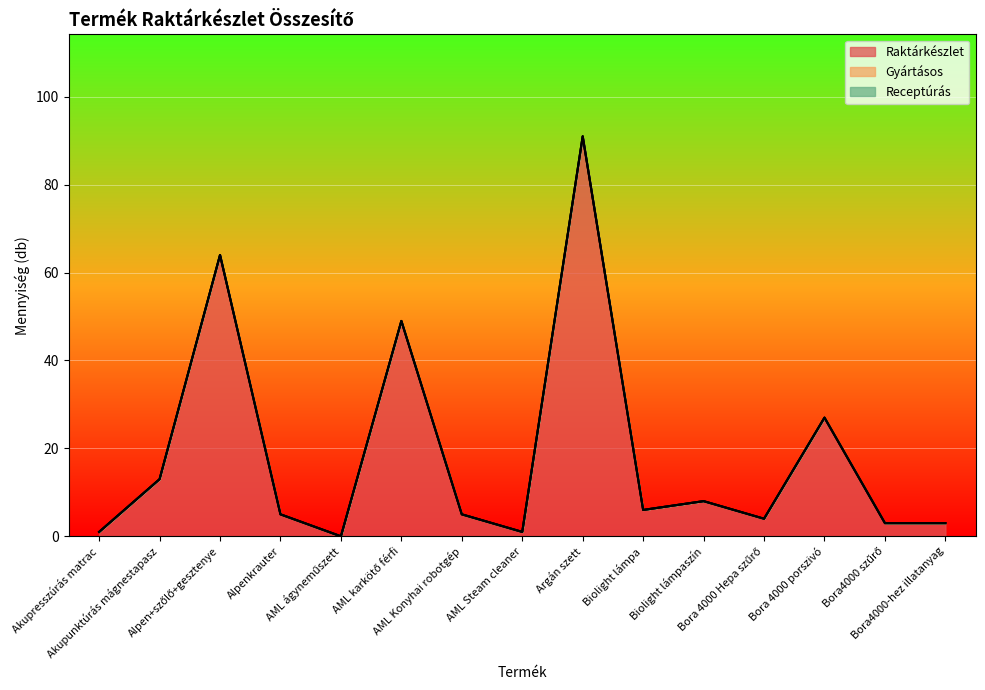

True or false: Receptúrás and Raktárkészlet cross at least once.

False